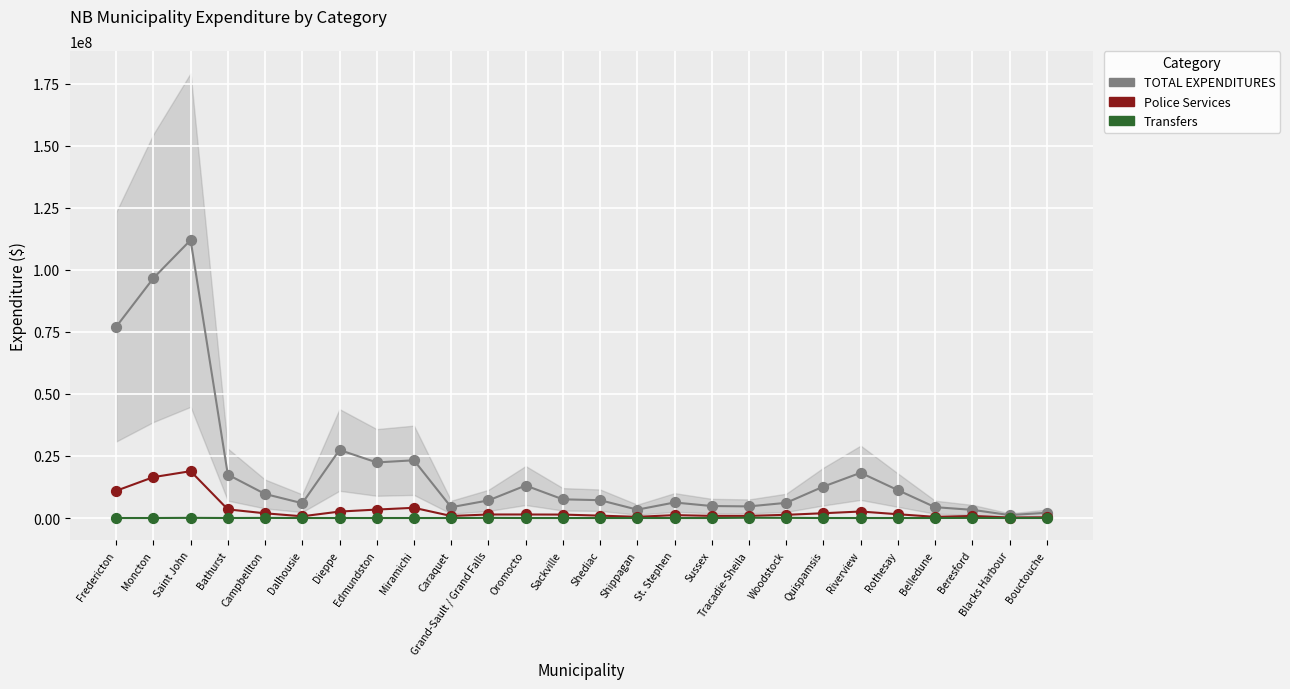

At which category is the sum across all series the highest?

Saint John